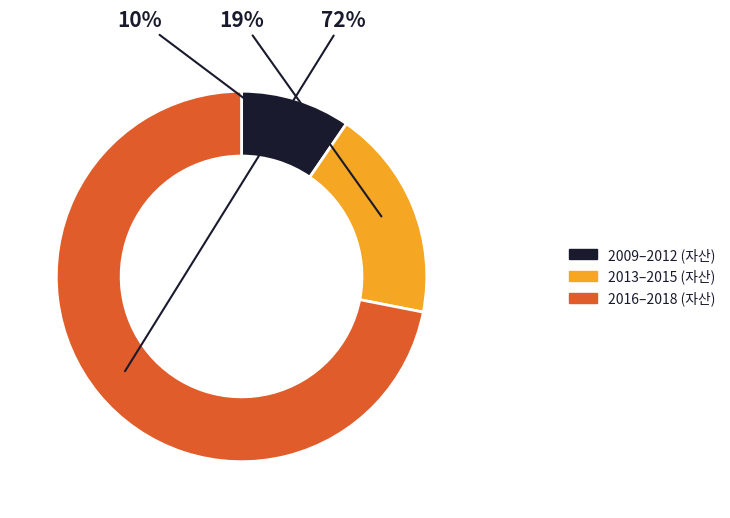

To the nearest percent, what is the average slice percentage?

33%